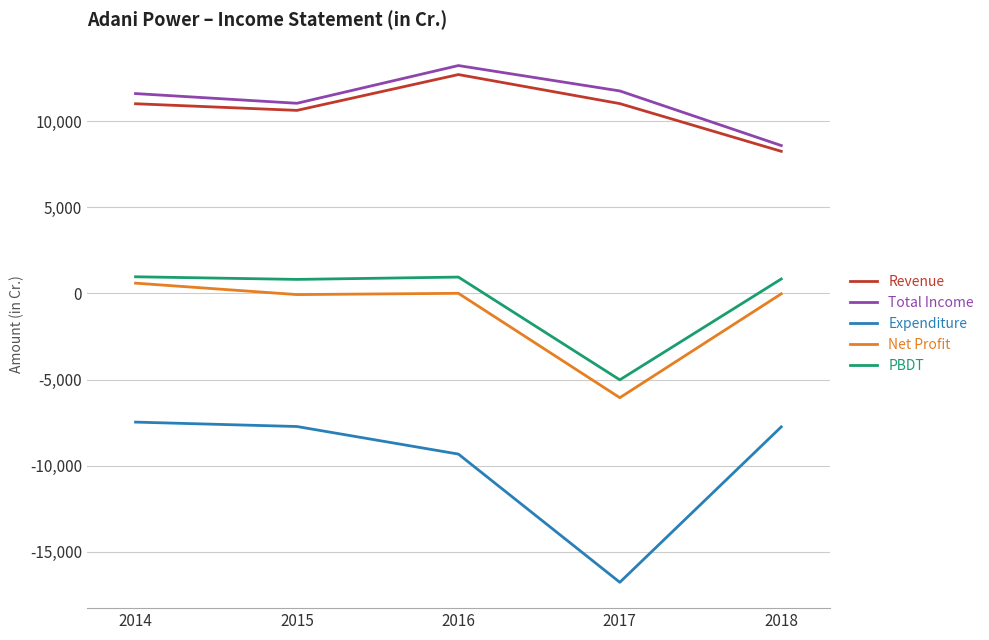

Which series changed the most between 2017 and 2018?

Expenditure